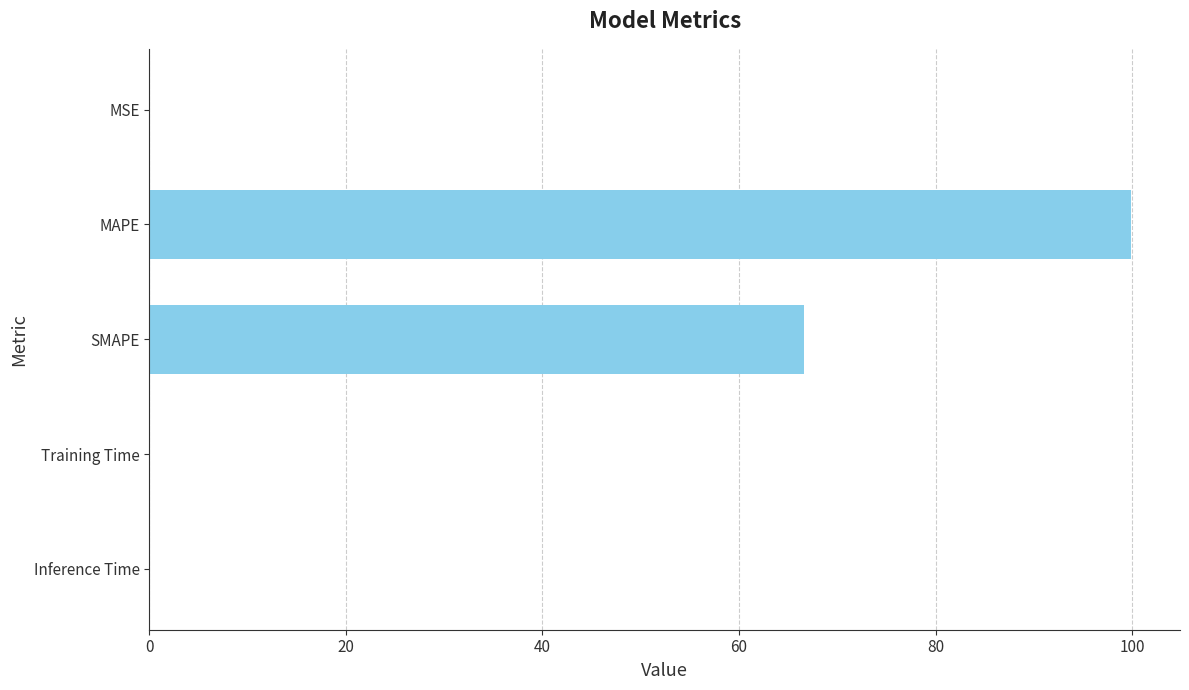

How many series are shown in this chart?

1